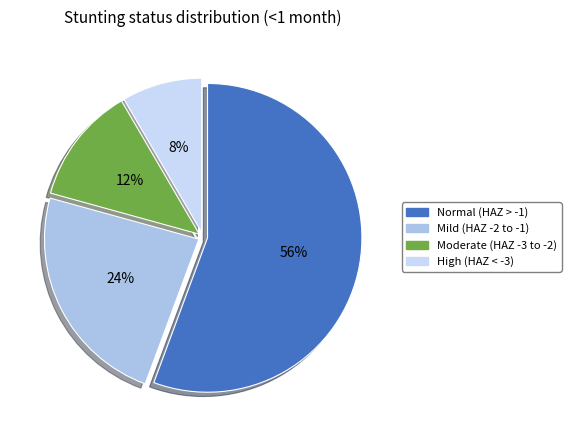

To the nearest percent, what is the combined percentage of Normal (HAZ > -1) and High (HAZ < -3)?

64%